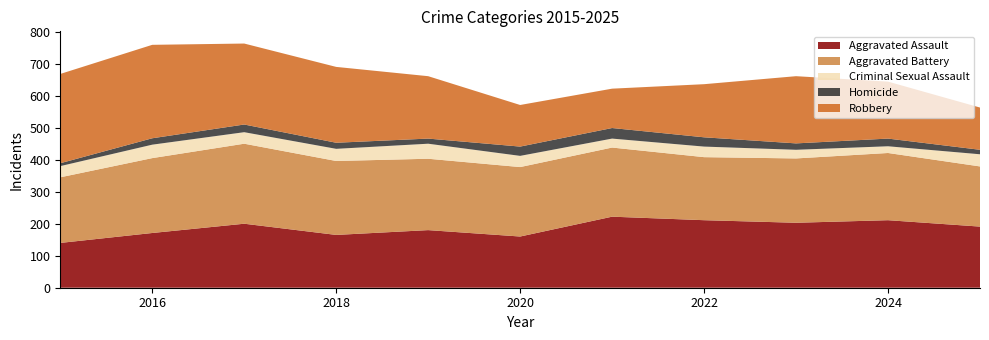

Reading right to left, list all the values displayed in this chart.

Aggravated Assault: 2025=191	2024=211	2023=203	2022=211	2021=222	2020=160	2019=180	2018=165	2017=200	2016=171	2015=140
Aggravated Battery: 2025=188	2024=210	2023=201	2022=197	2021=216	2020=217	2019=223	2018=231	2017=250	2016=234	2015=205
Criminal Sexual Assault: 2025=38	2024=21	2023=27	2022=33	2021=28	2020=35	2019=47	2018=38	2017=36	2016=42	2015=35
Homicide: 2025=14	2024=24	2023=20	2022=29	2021=33	2020=29	2019=16	2018=19	2017=24	2016=20	2015=9
Robbery: 2025=132	2024=178	2023=210	2022=166	2021=123	2020=130	2019=195	2018=237	2017=253	2016=292	2015=279